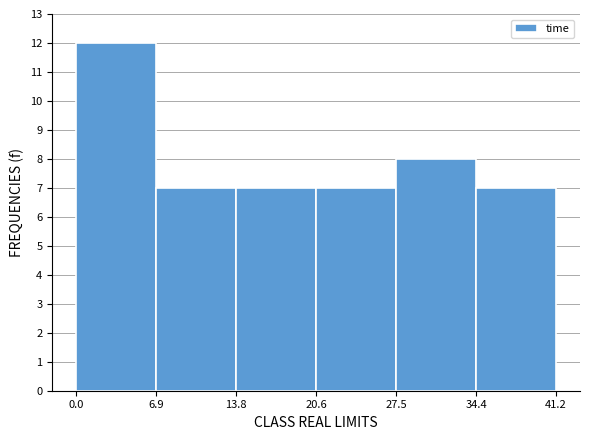

Reading left to right, list every bar in this chart as the range it spans on the x-axis followed by its height. The values are not printed on the chart, so give them approximately, as read against the axis.

0.0 to 6.9: 12
6.9 to 13.8: 7
13.8 to 20.6: 7
20.6 to 27.5: 7
27.5 to 34.4: 8
34.4 to 41.2: 7